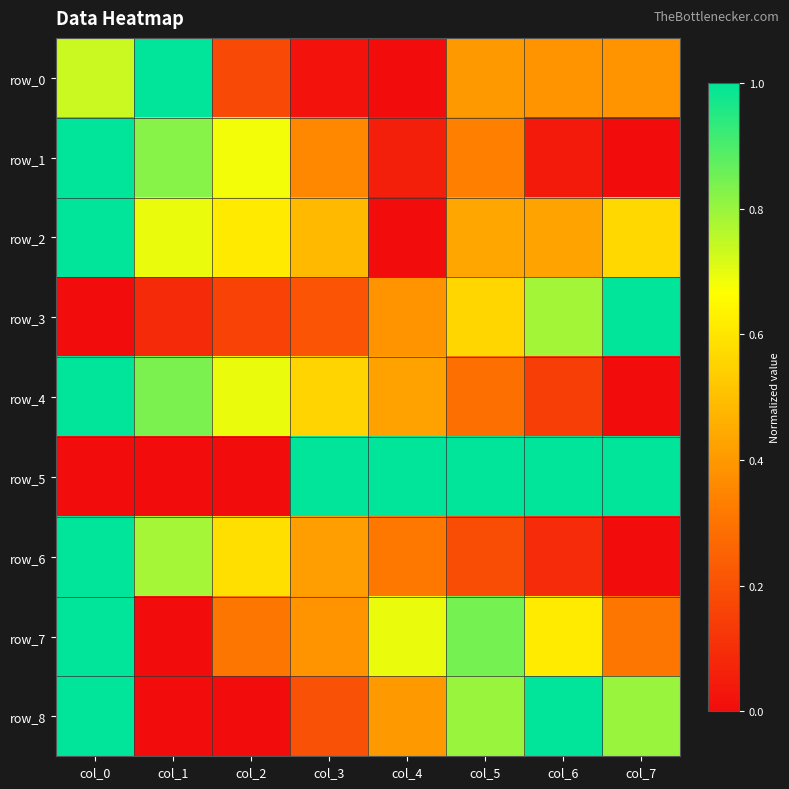

Read the row_3 value at col_5.

0.6